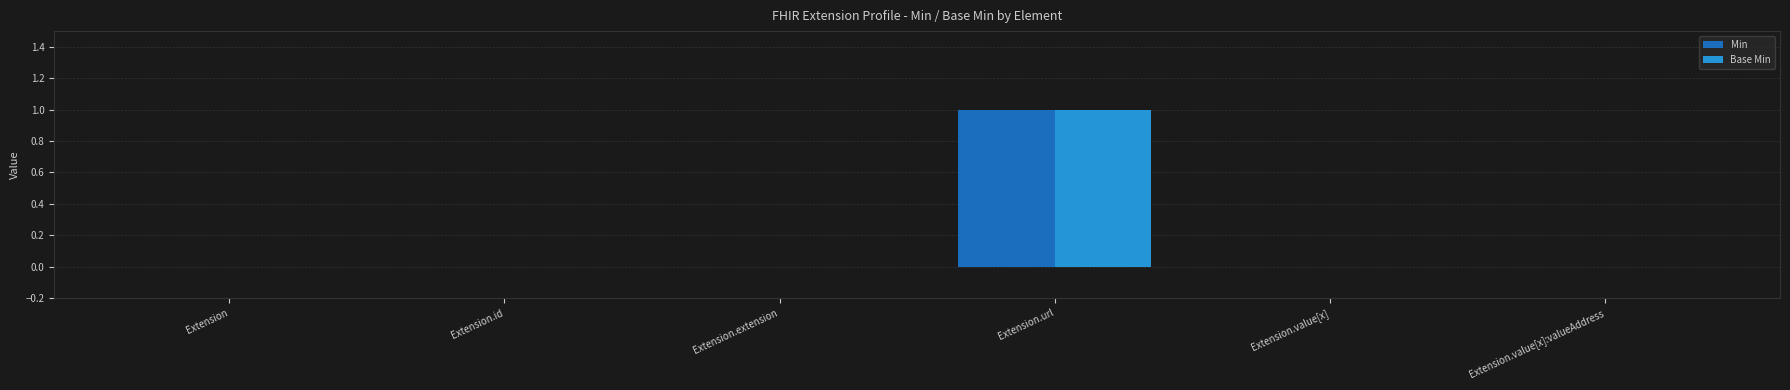

Does the chart contain stacked bars?

No